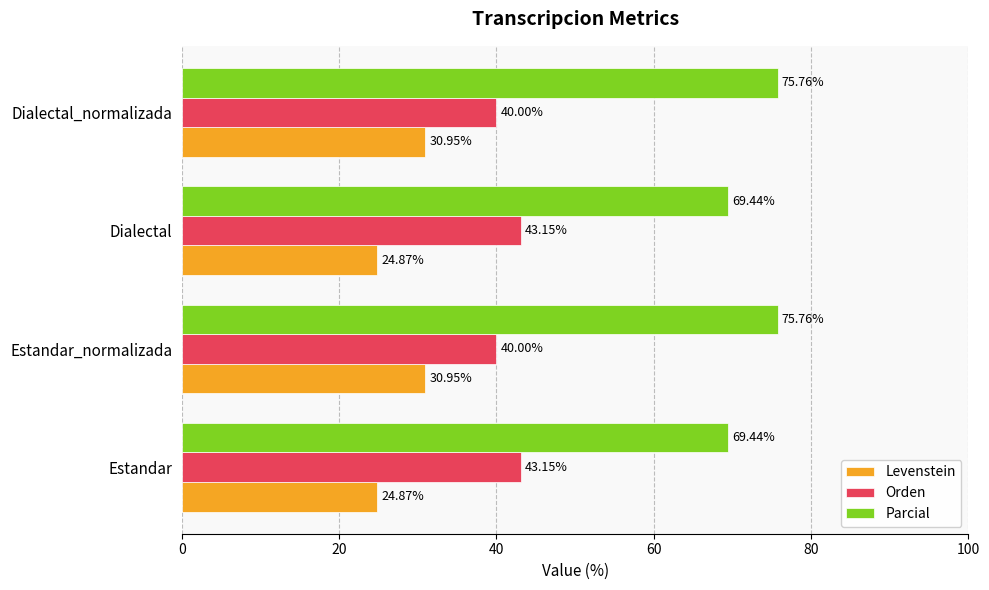

Which series has the largest total across all categories?

Parcial